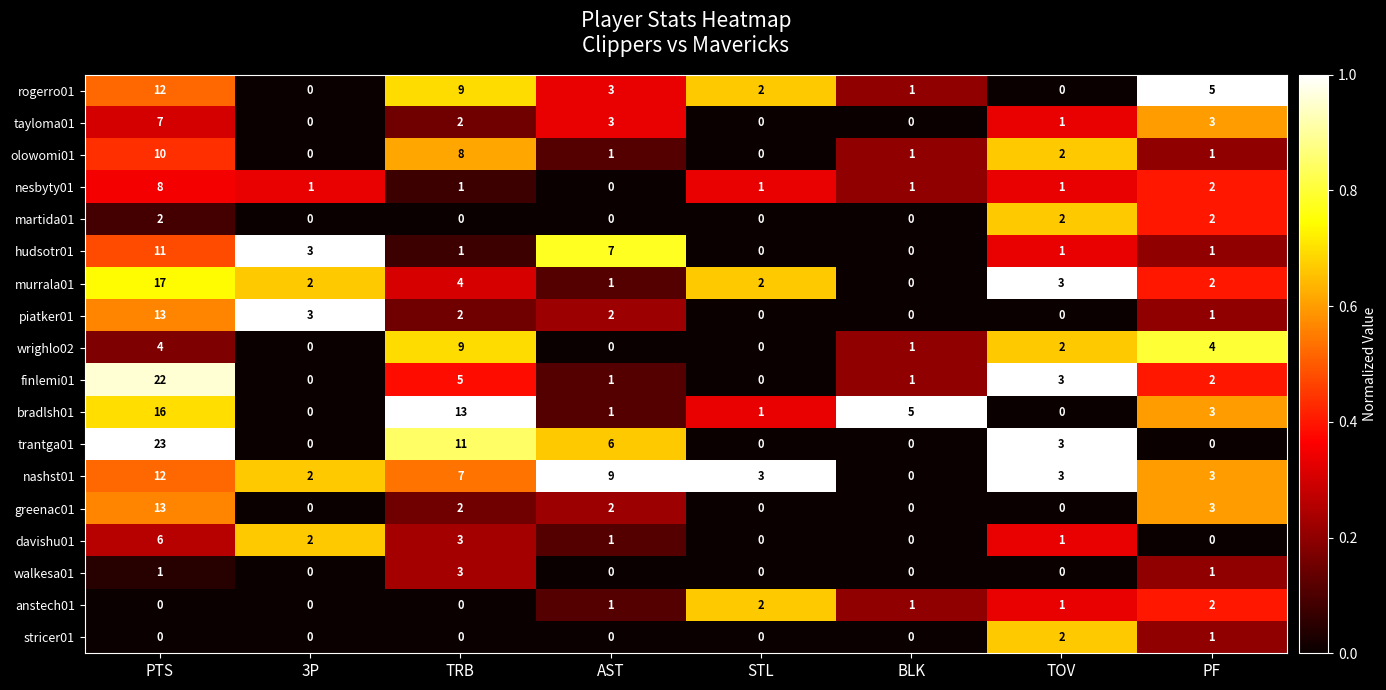

What is the average value of the finlemi01 series?

4